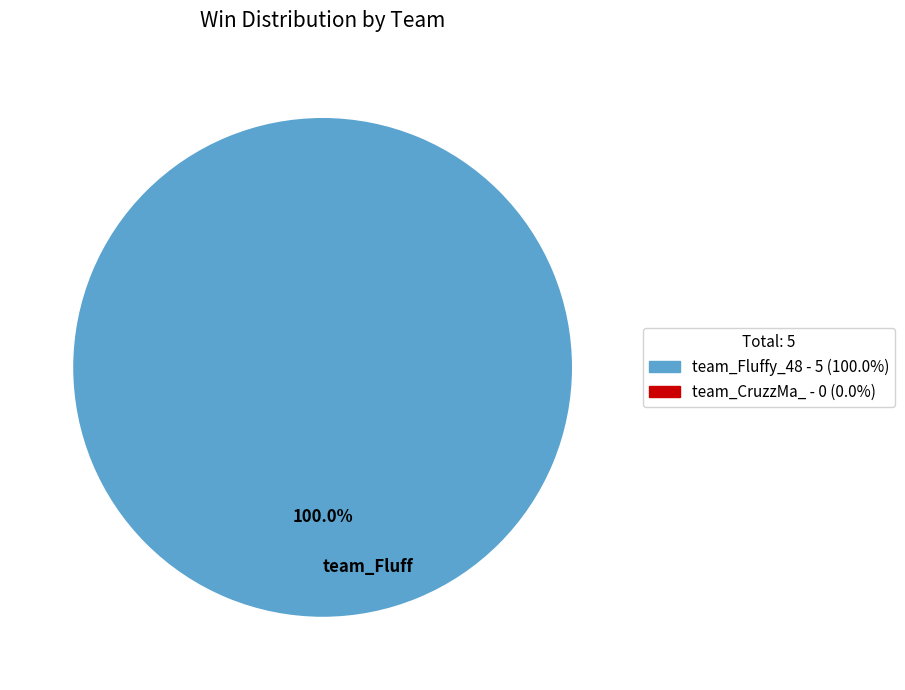

Does any single category account for the majority?

Yes